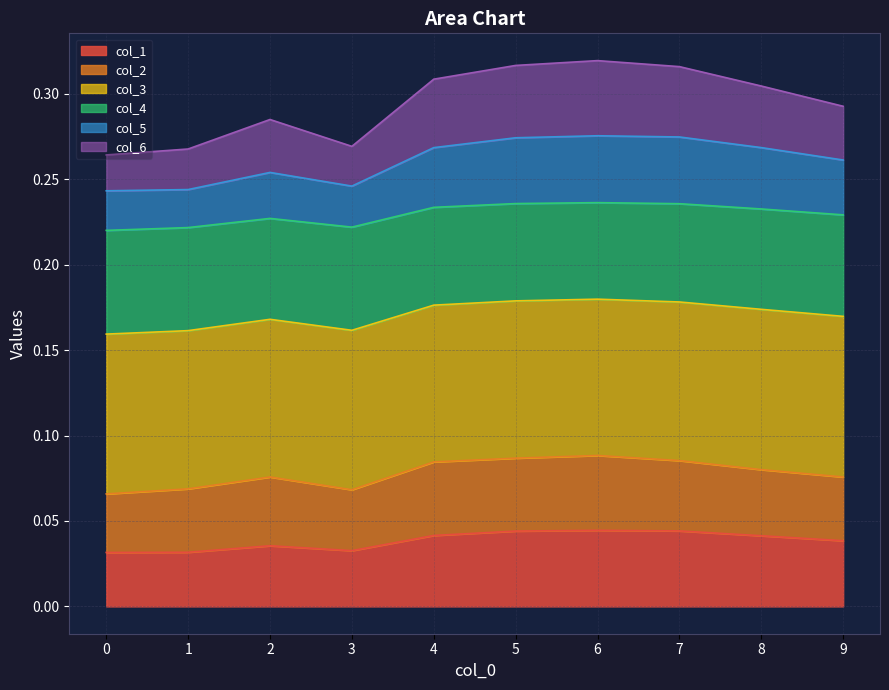

How many col_4 values are between 0 and 1?

10